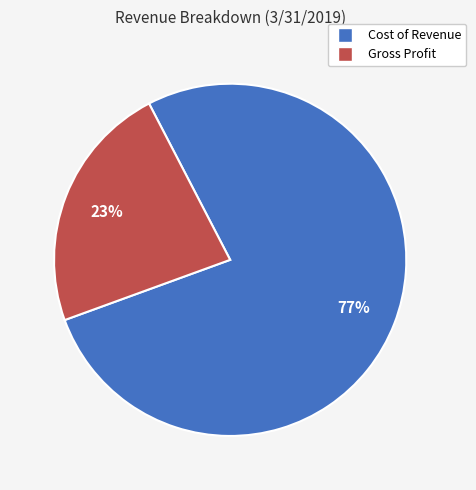

To the nearest percent, what is the average slice percentage?

50%